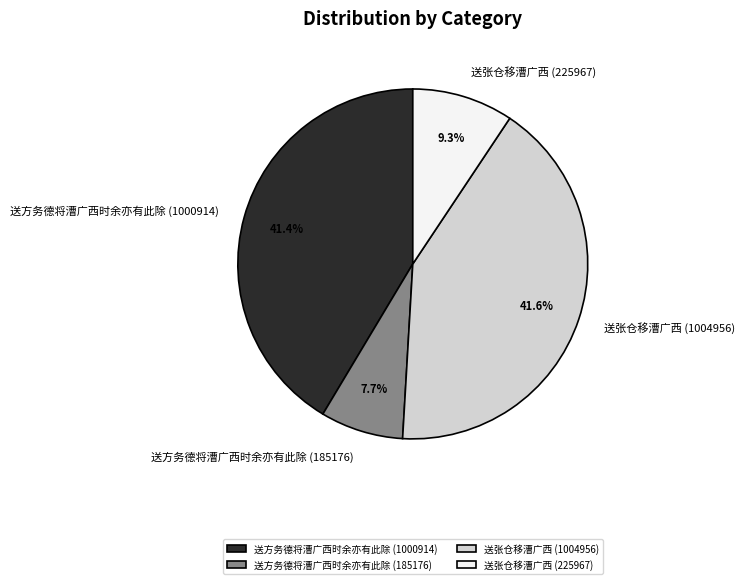

Count the number of slices in the pie.

4